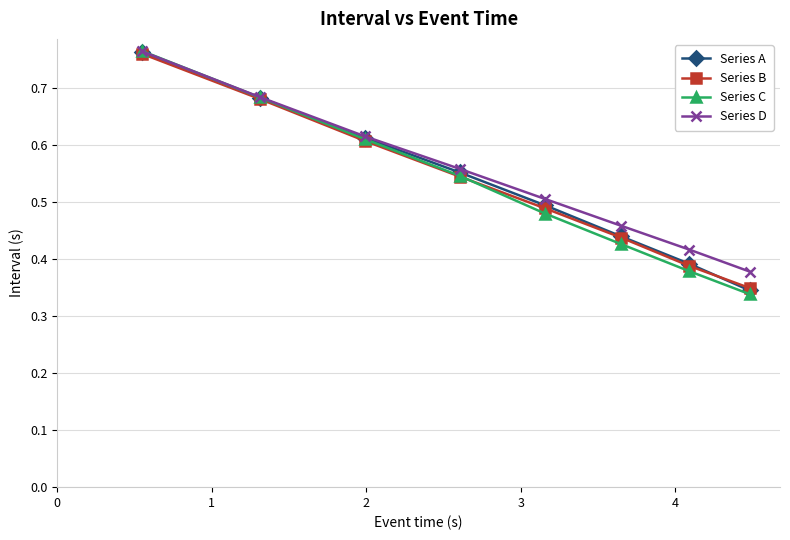

At how many categories does at least one series exceed 0?

8